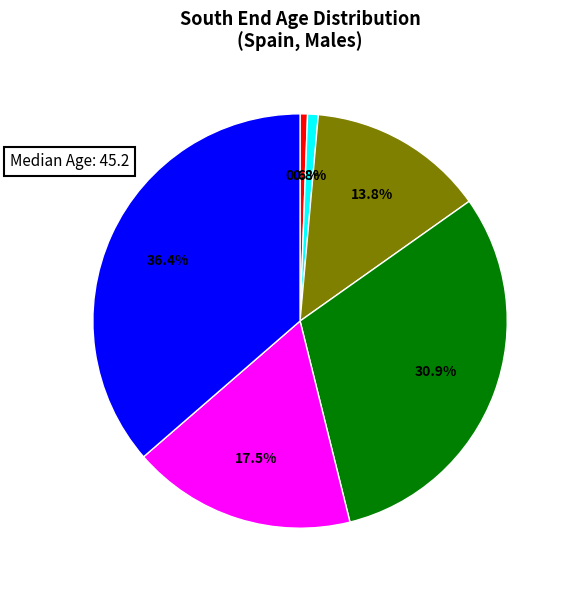

Is there a majority slice in this chart?

No